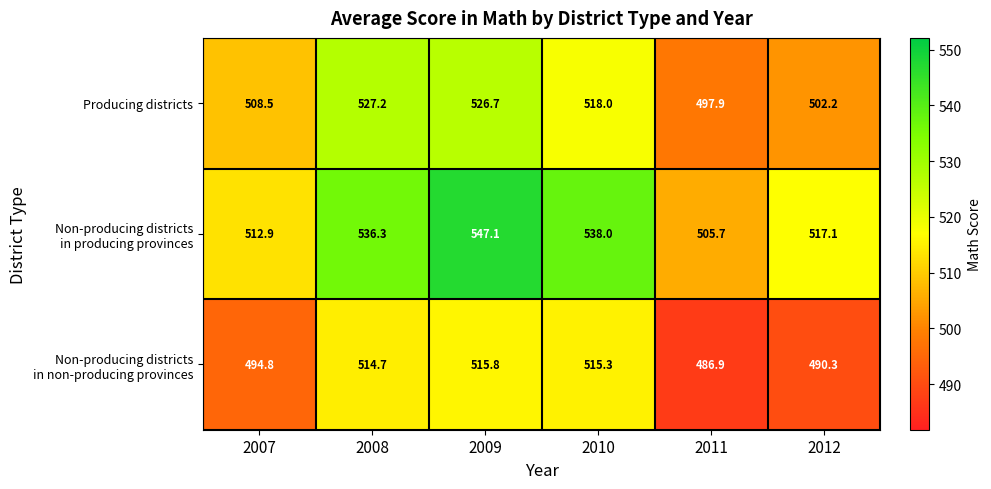

What is the approximate value of Producing districts at 2008?

527.2